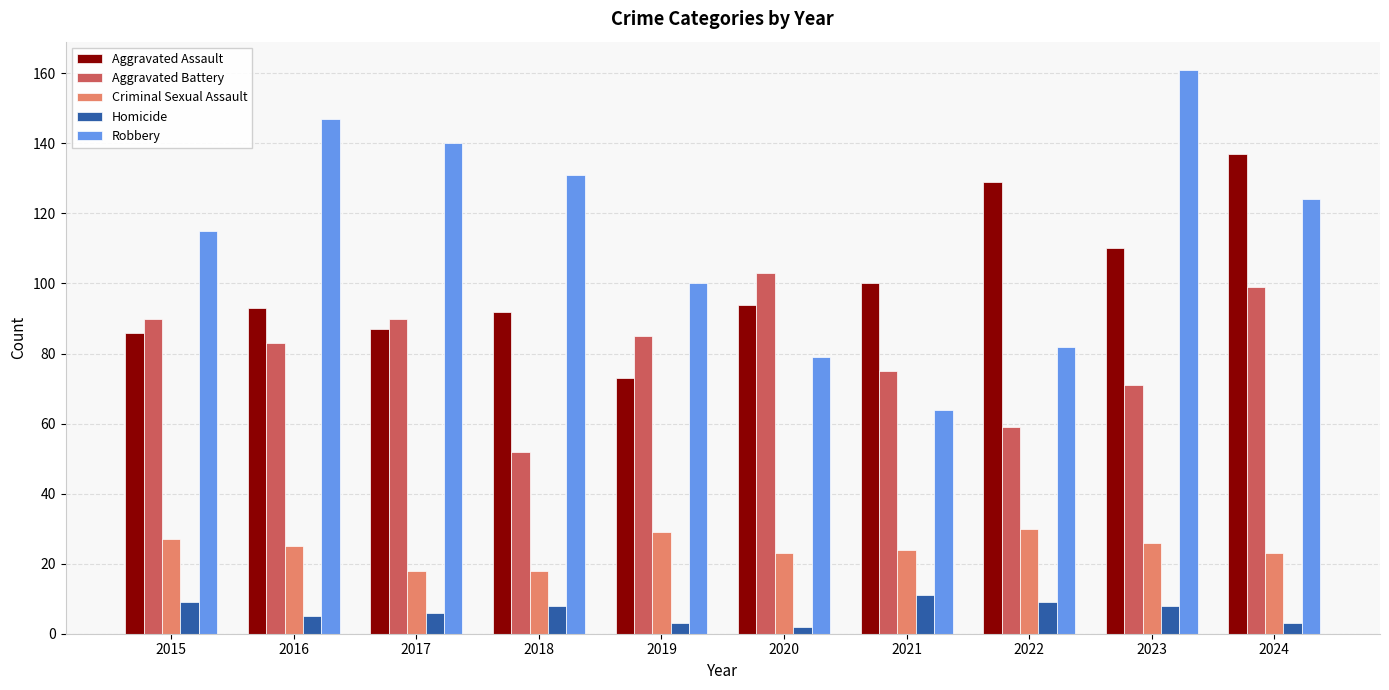

True or false: Robbery has a value of 131 at 2018.

True